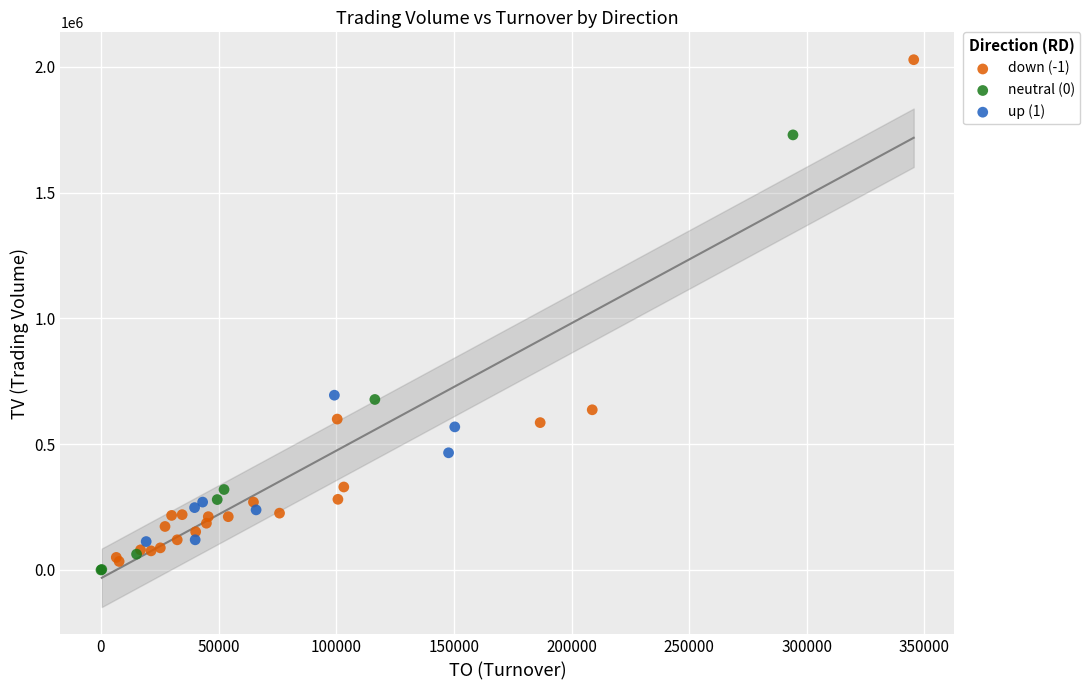

What are all the series names shown in the legend?

down (-1), neutral (0), up (1)